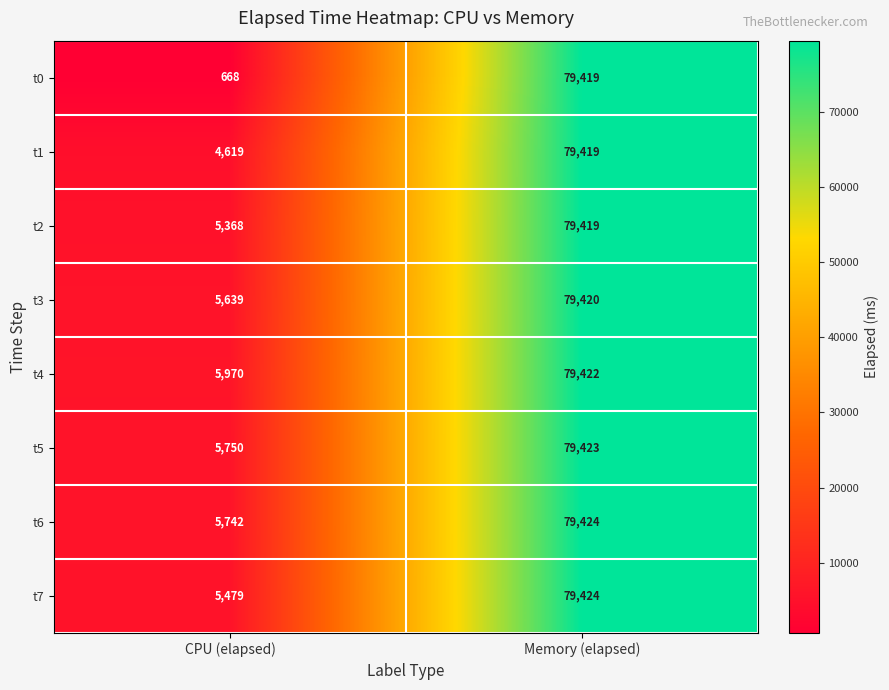

What value does the t2 series have at CPU (elapsed)?

5368